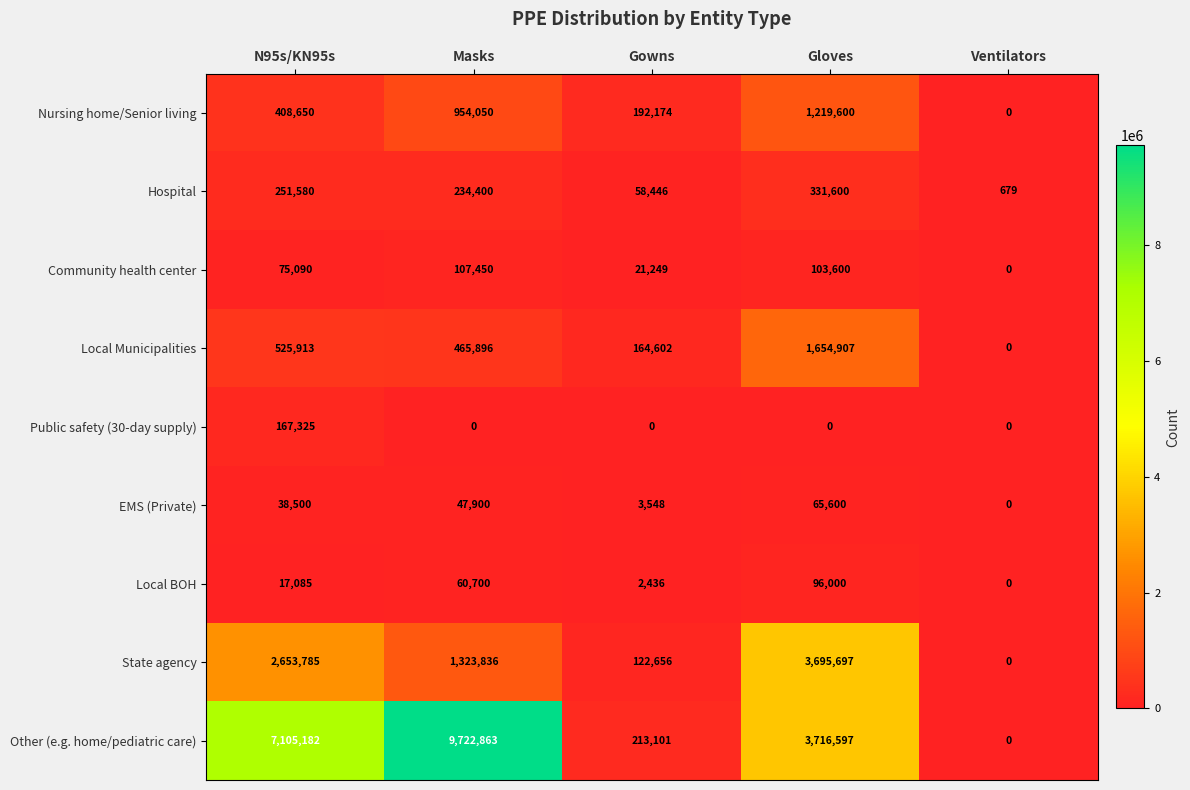

What is the sum of the Community health center values at Masks and Gloves?

211050